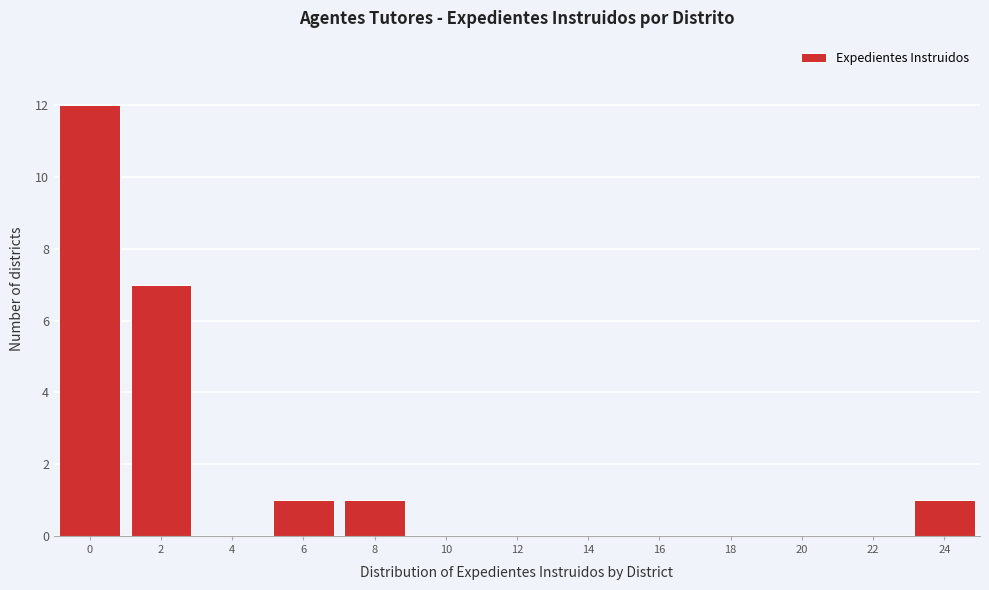

Reading left to right, what are all the values shown in this chart?

0=12	2=7	4=0	6=1	8=1	10=0	12=0	14=0	16=0	18=0	20=0	22=0	24=1